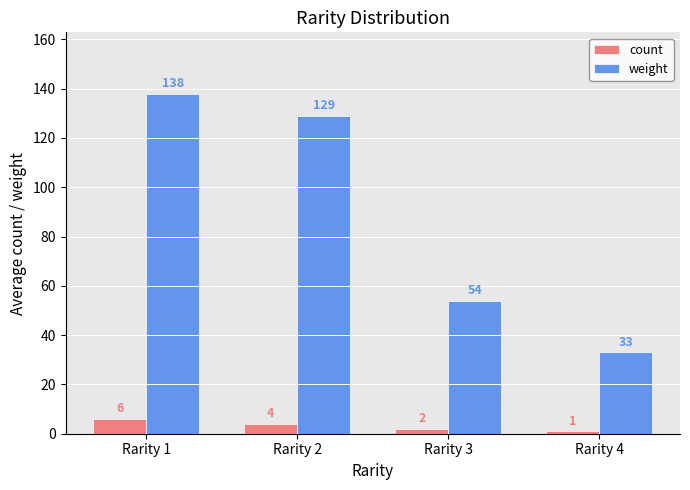

Reading left to right, transcribe all the data shown in this chart.

count: 6	4	2	1
weight: 138	129	54	33